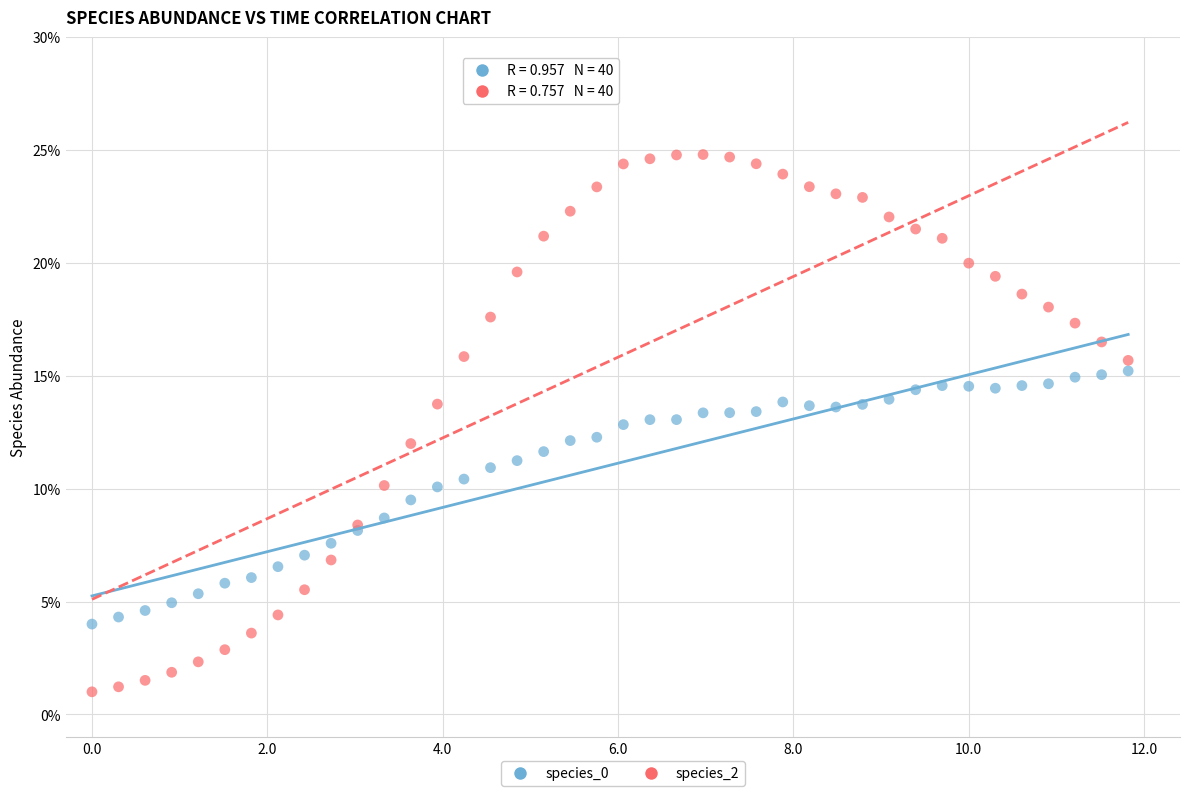

Which series reaches the maximum Y coordinate?

species_2